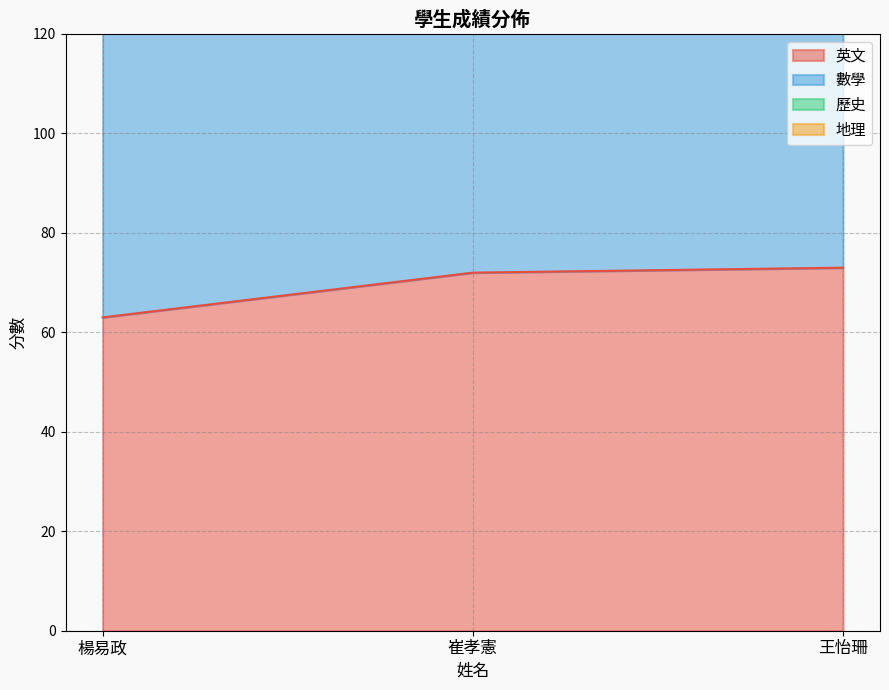

At 崔孝憲, list the series in order from smallest to largest.

英文, 數學, 歷史